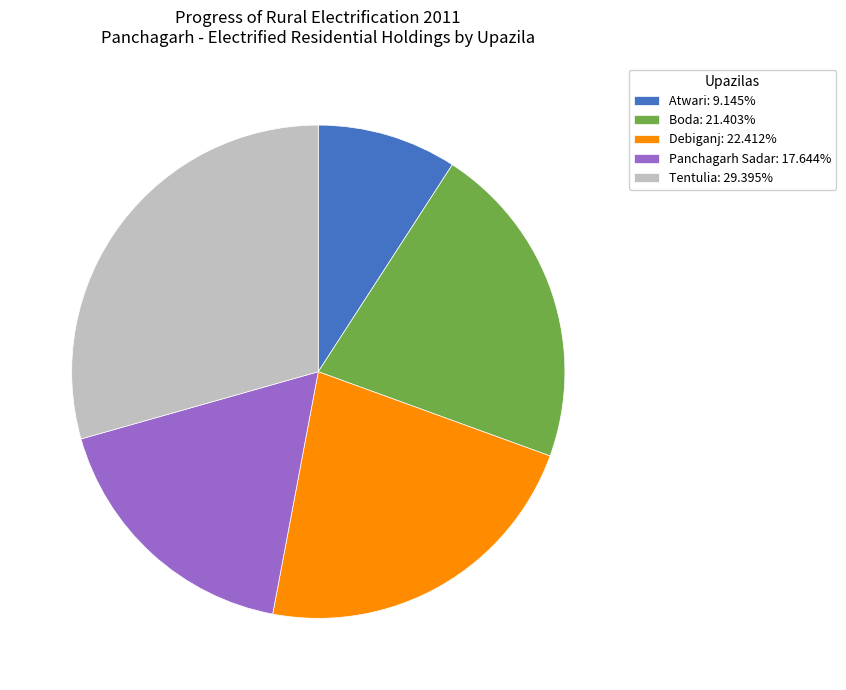

The Panchagarh Sadar slice represents 18% of the pie. True or false?

True